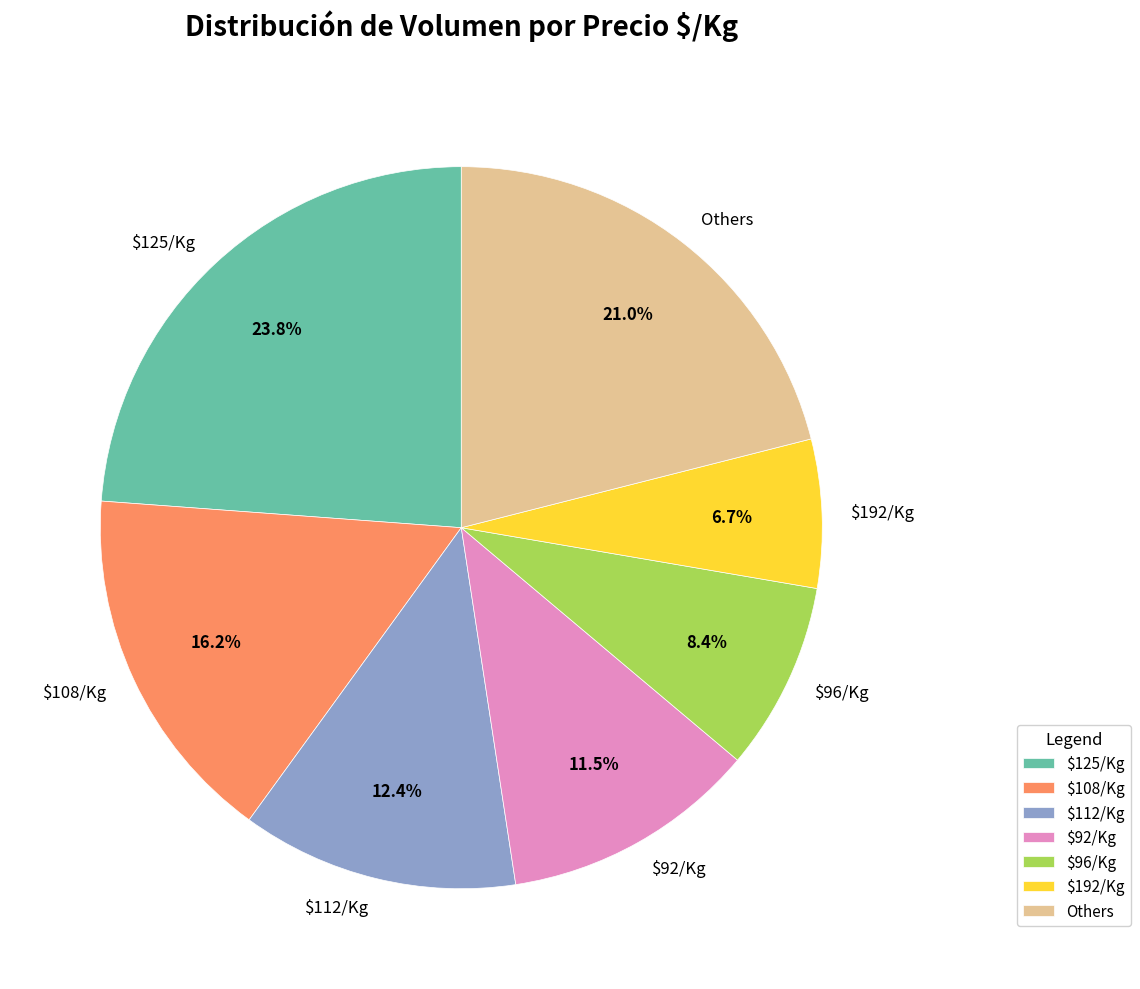

How much of the chart is everything except $92/Kg?

88.5%